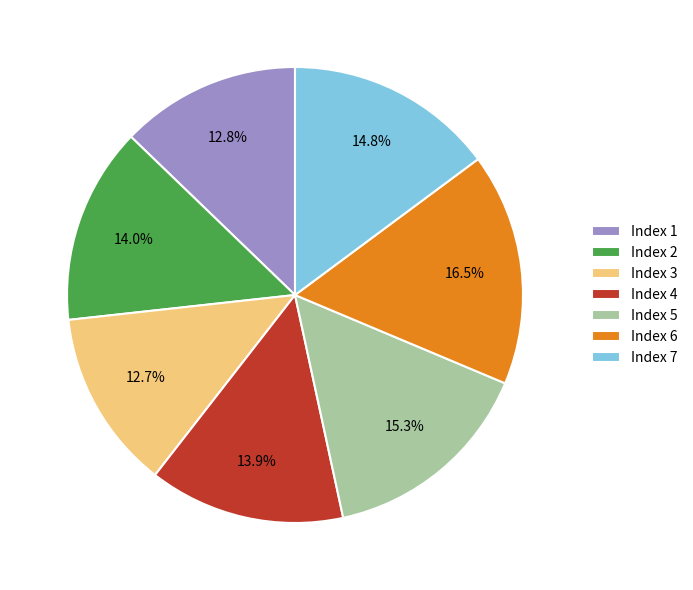

Count the number of slices in the pie.

7